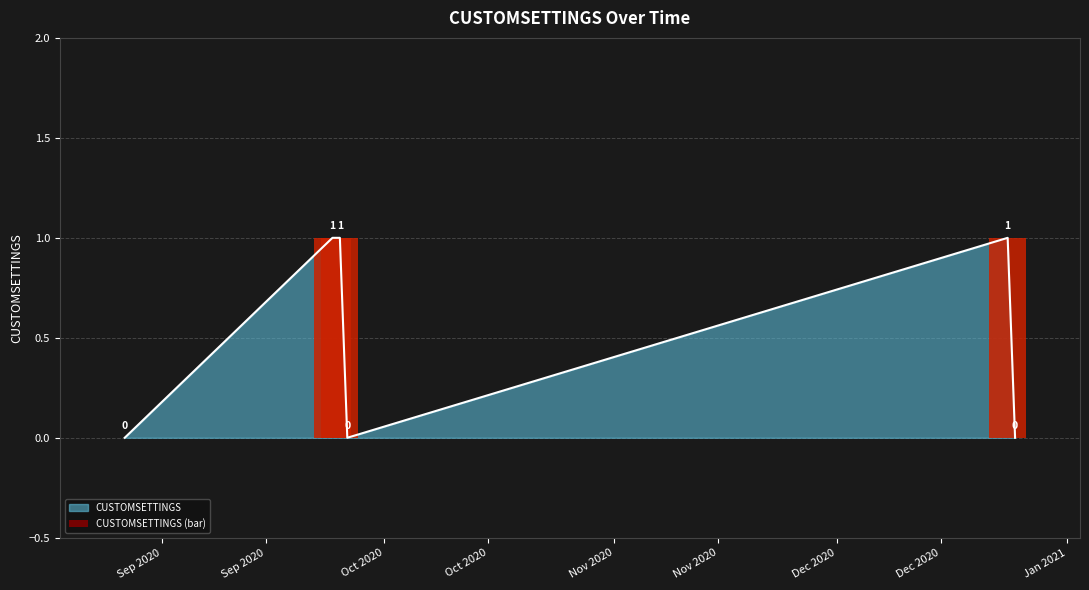

How many bars are there in total?

6